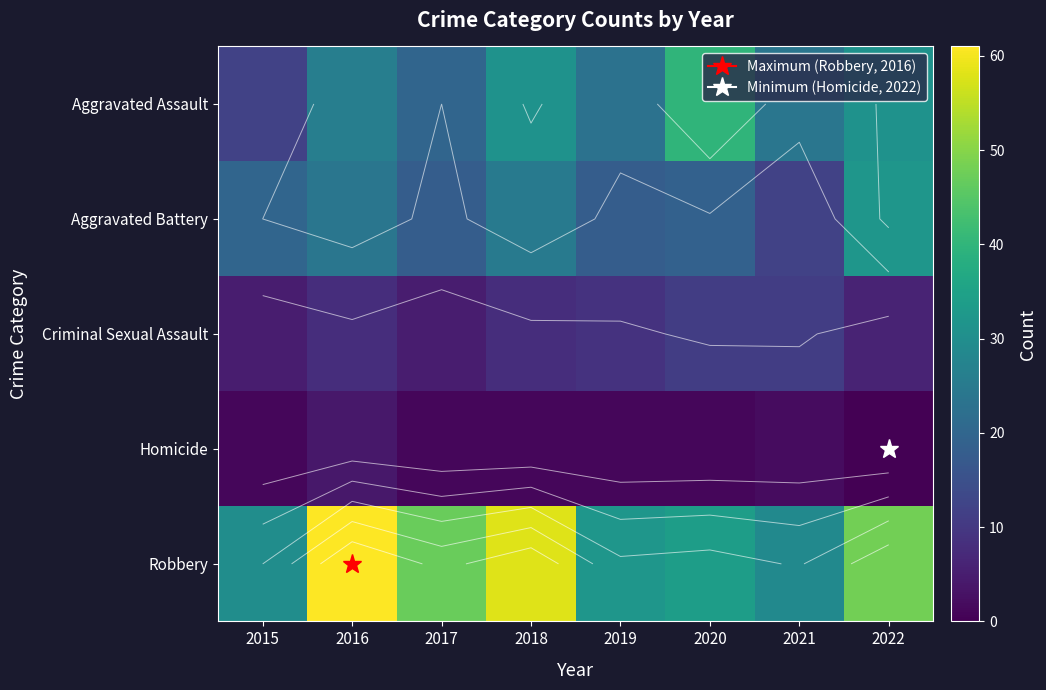

Count the number of data series in this chart.

5